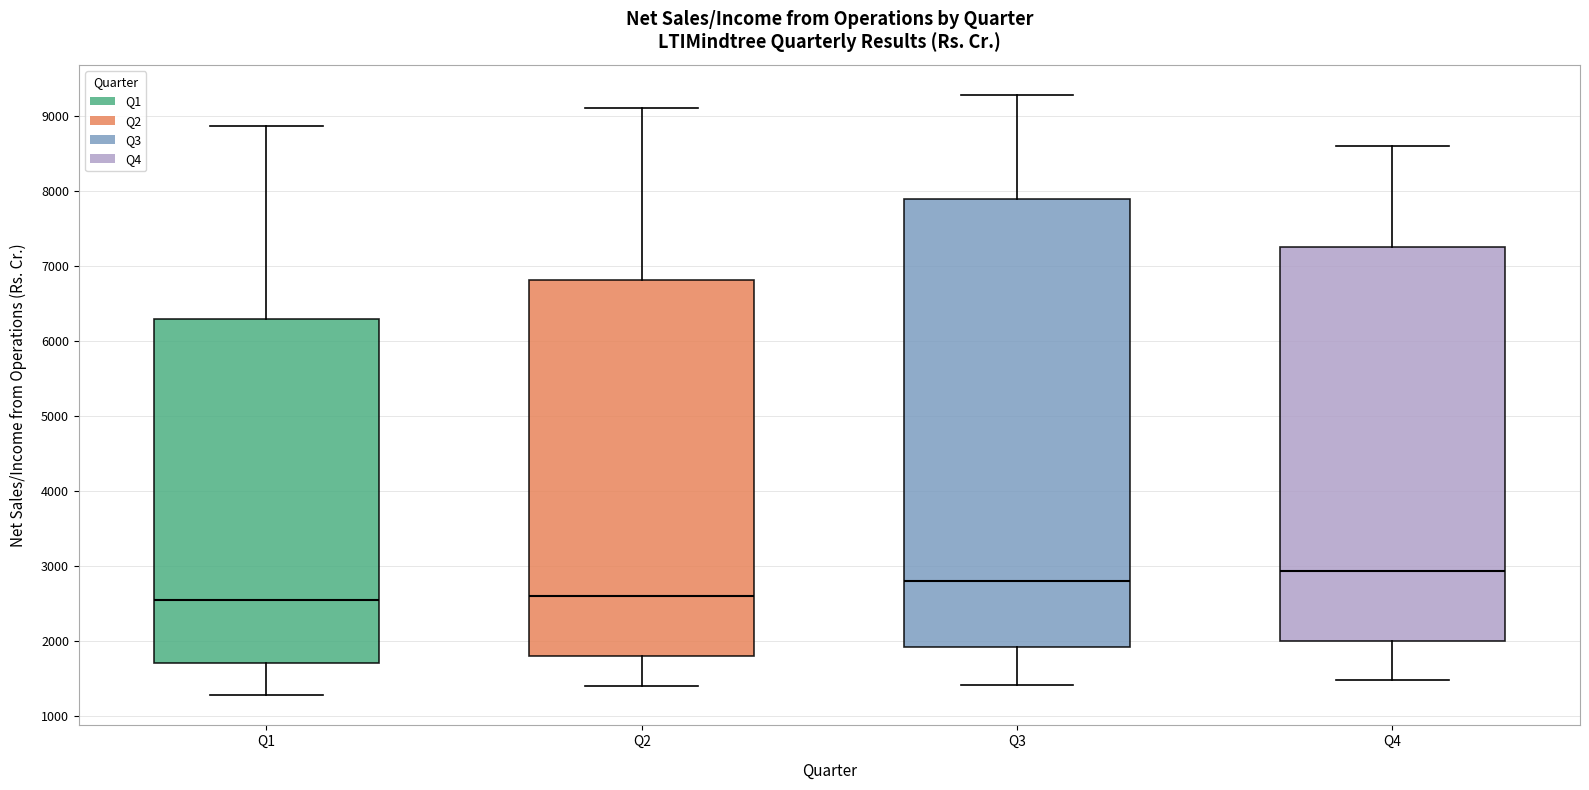

Reading left to right, read every box against the y-axis: the position of its median line, the range the box covers, and the ends of its whiskers. The values are not printed on the chart, so give them approximately, as read against the axis.

Q1: median 2500, box 1700 to 6300, whiskers 1300 to 8900
Q2: median 2600, box 1800 to 6800, whiskers 1400 to 9100
Q3: median 2800, box 1900 to 7900, whiskers 1400 to 9300
Q4: median 2900, box 2000 to 7300, whiskers 1500 to 8600